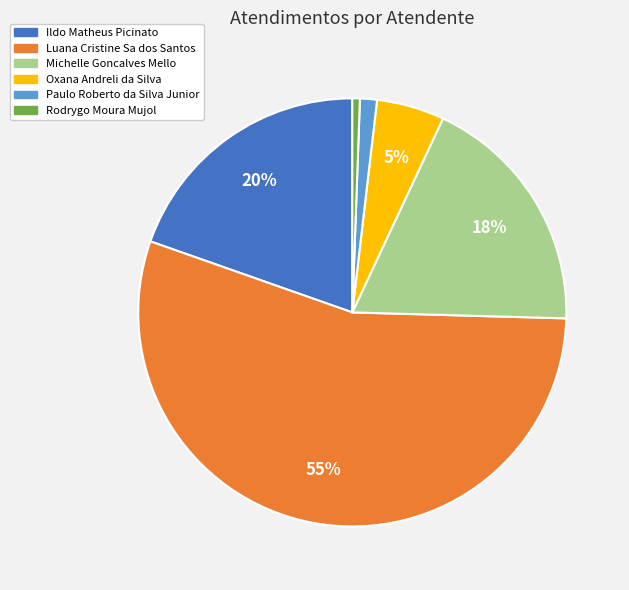

To the nearest percent, what is the difference between the Oxana Andreli da Silva and Michelle Goncalves Mello slice percentages?

13%